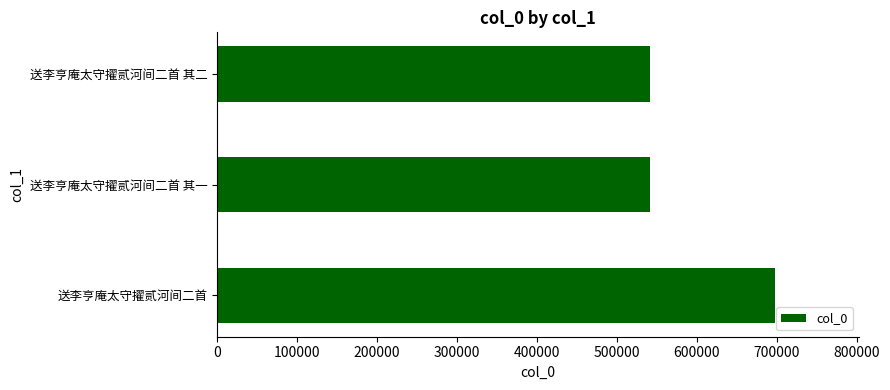

What is the sum of the values at 送李亨庵太守擢贰河间二首 and 送李亨庵太守擢贰河间二首 其二?

1238829